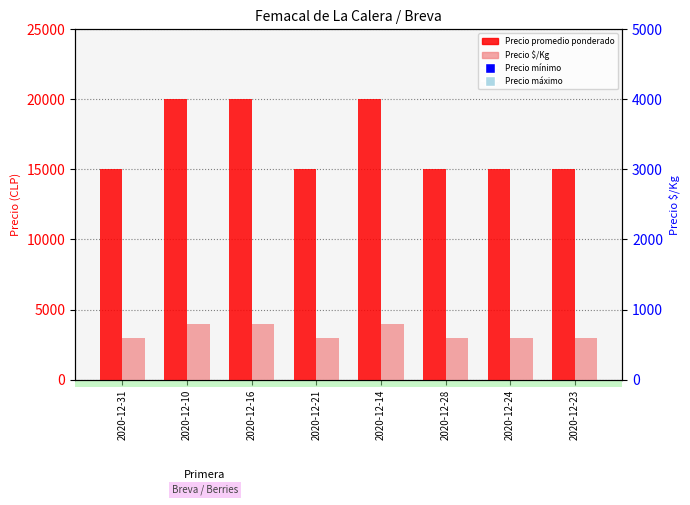

At which category is the sum across all series the highest?

2020-12-10